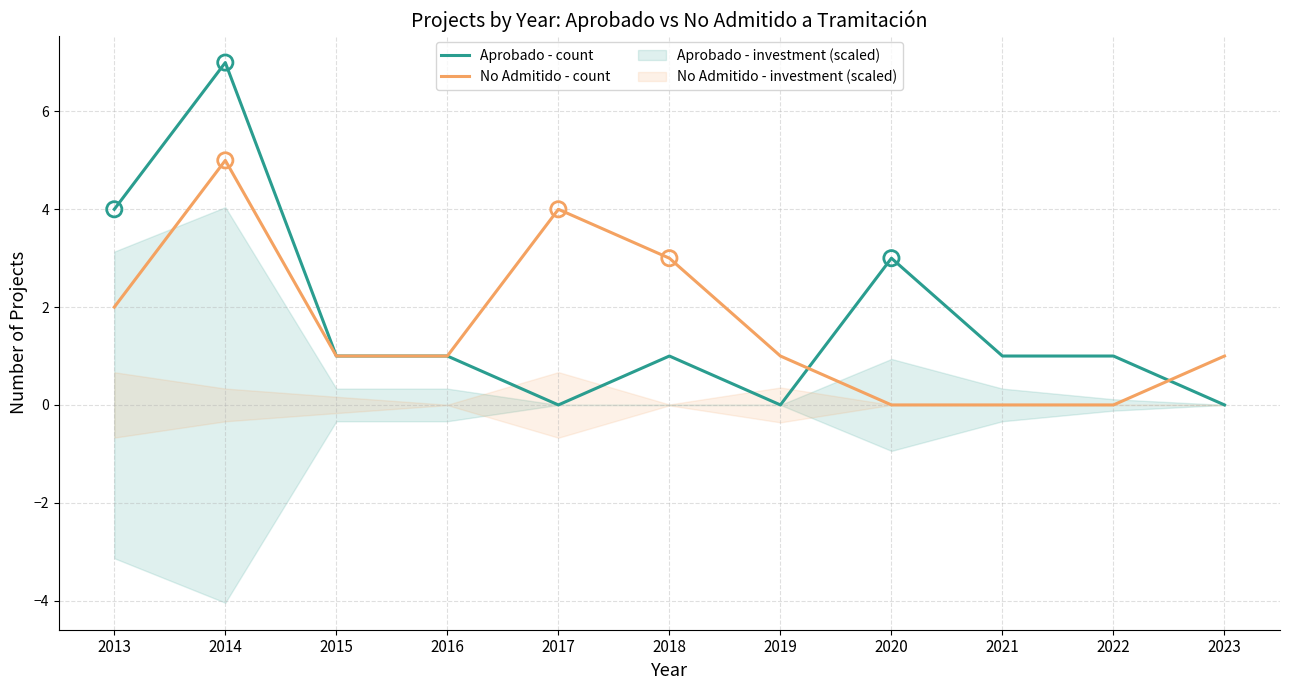

Which series reaches the minimum Y coordinate?

Aprobado - count